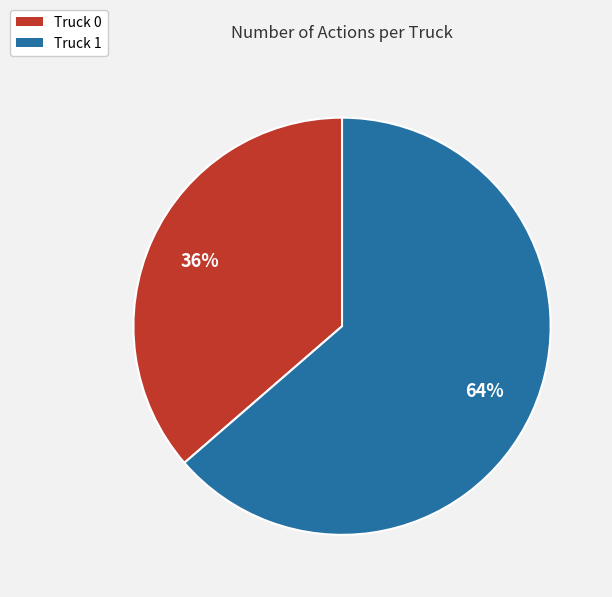

The Truck 1 slice represents 64% of the pie. True or false?

True